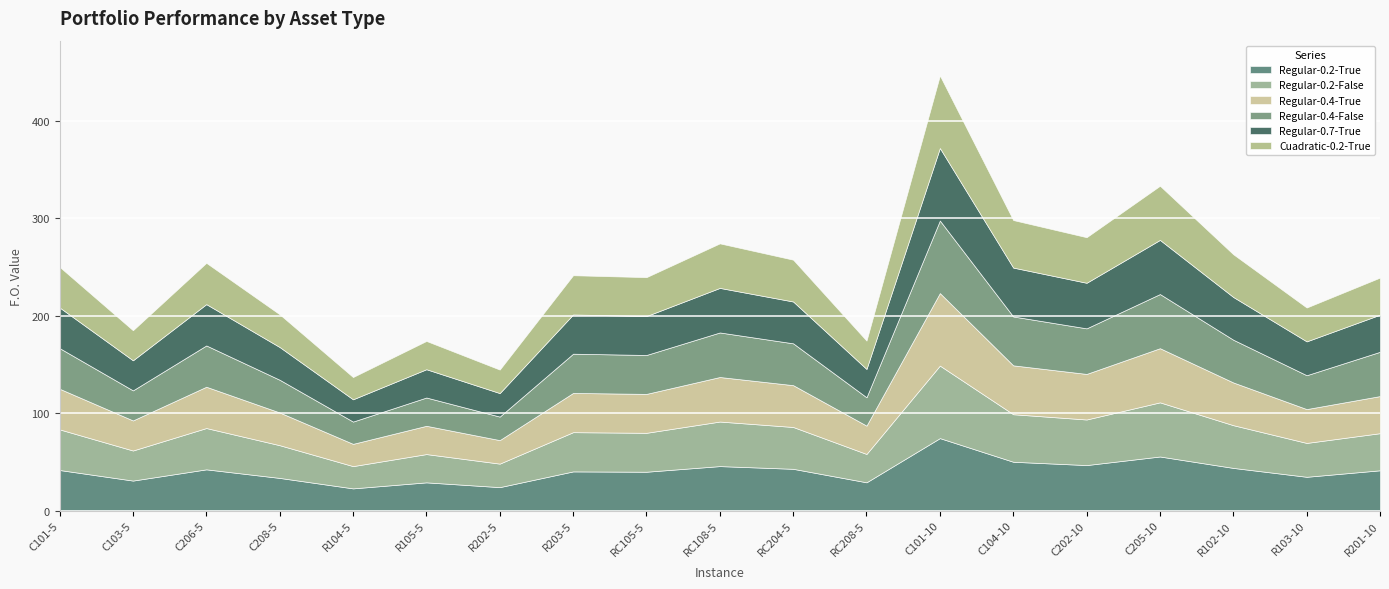

How many categories are shown in the chart?

19